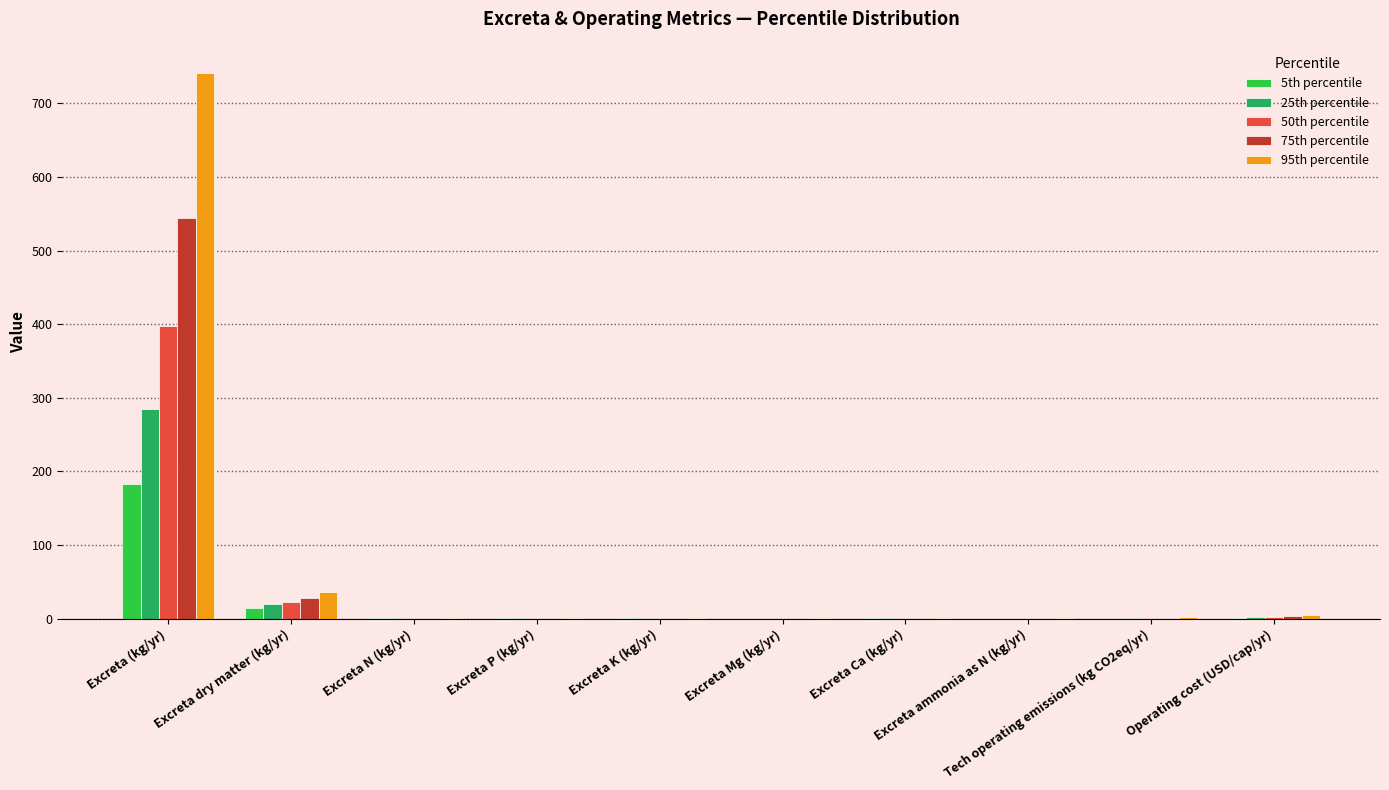

Is the value of 50th percentile at Excreta dry matter (kg/yr) greater than the value of 95th percentile at Excreta (kg/yr)?

No